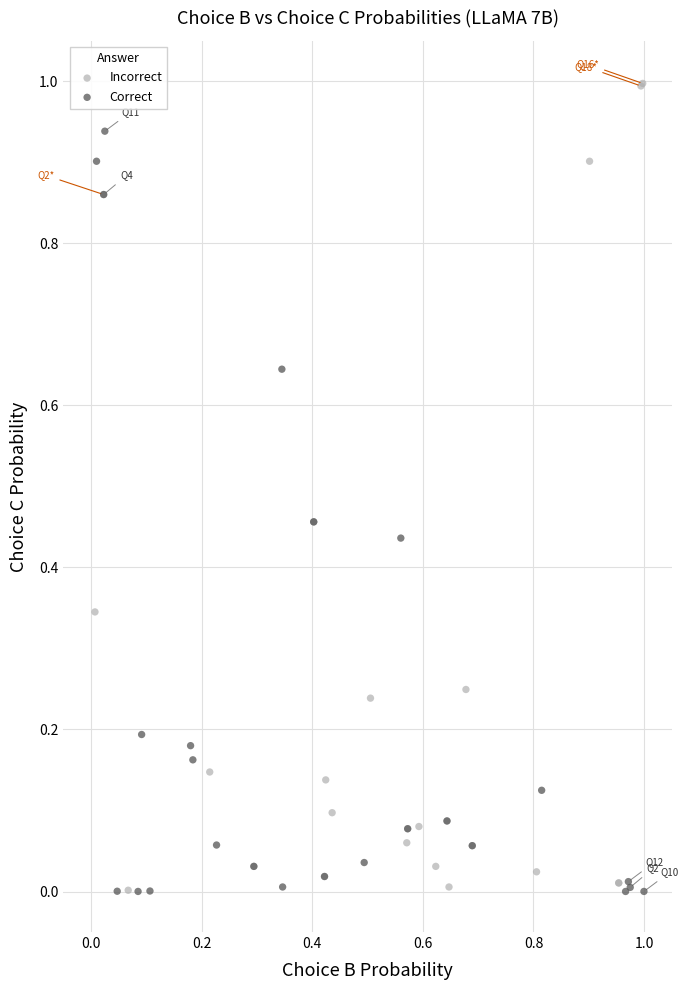

Which series has the largest Y range (max minus min)?

Incorrect